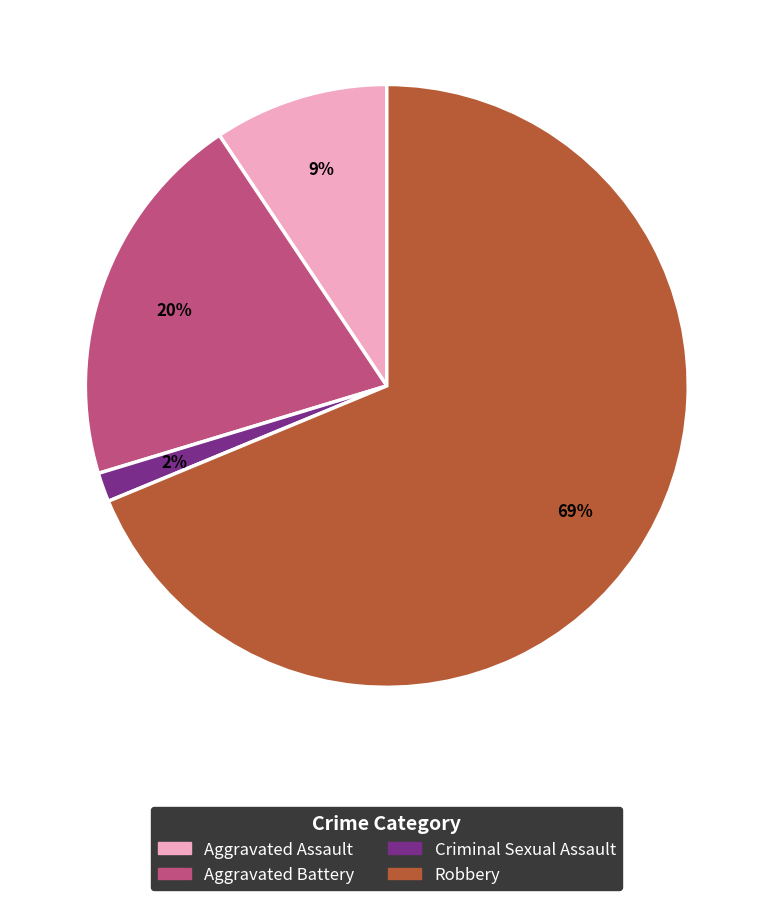

Which category has the biggest portion of the pie?

Robbery